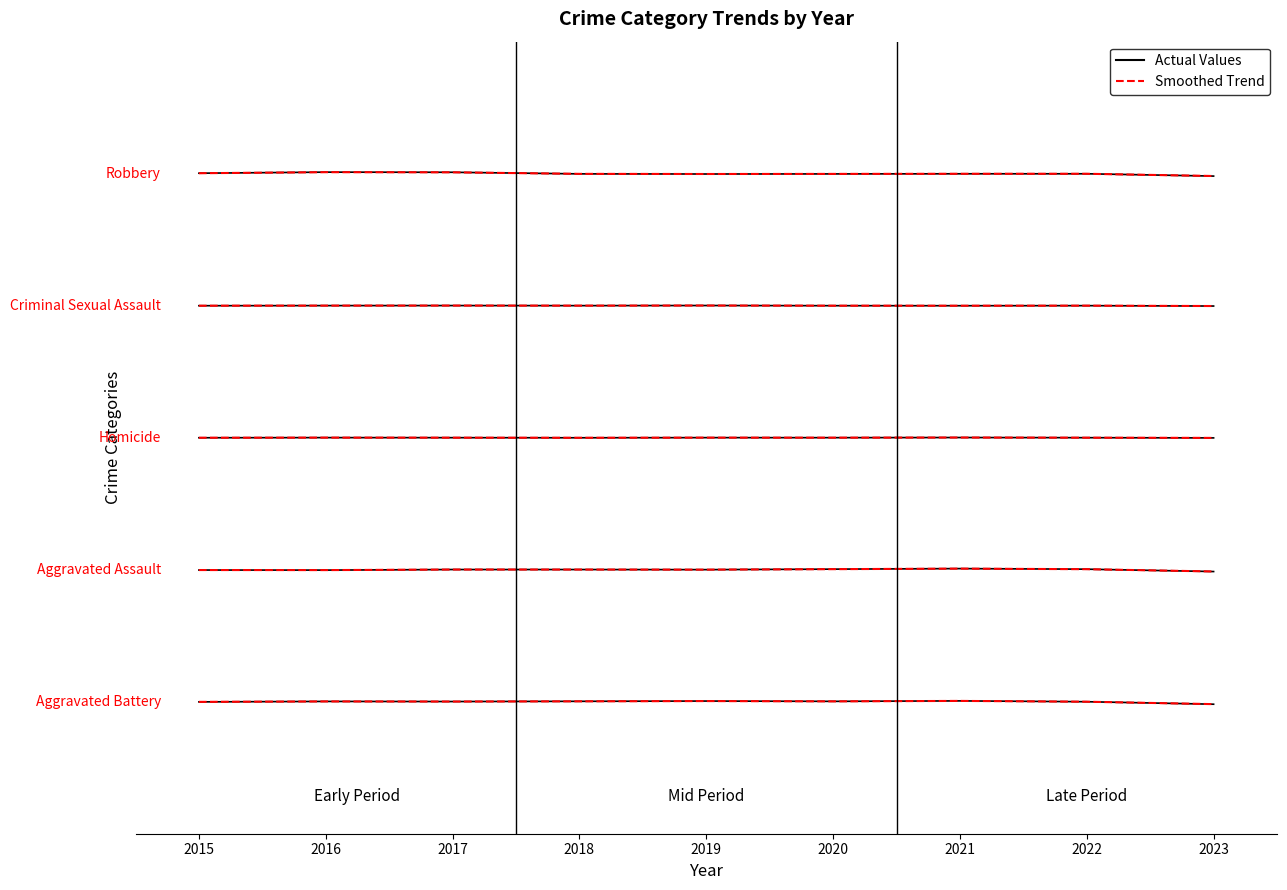

True or false: Aggravated Assault has more than 1 points higher than both neighbors.

True